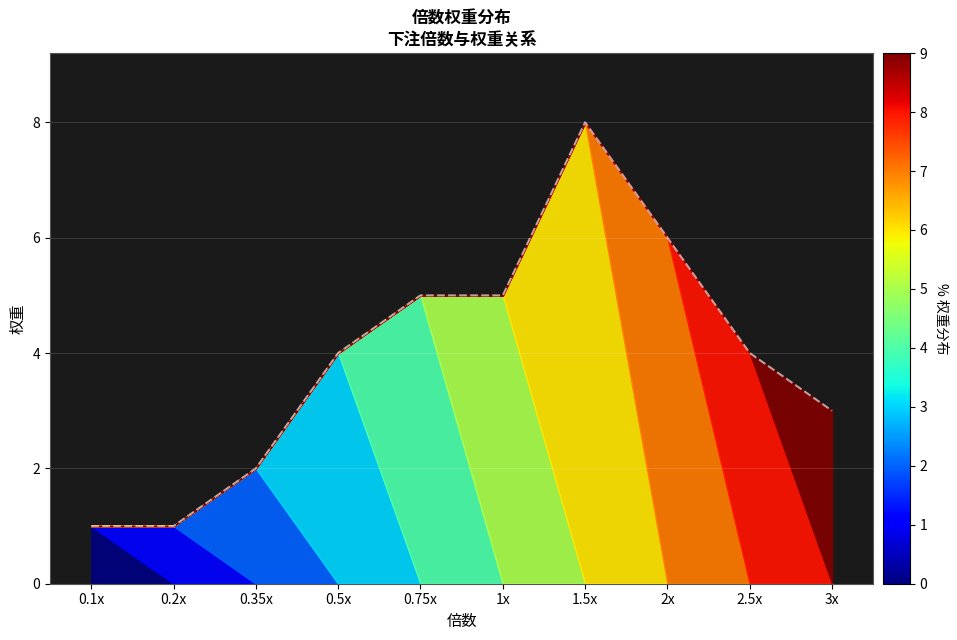

What is the total value across all series at 0.75x?

5